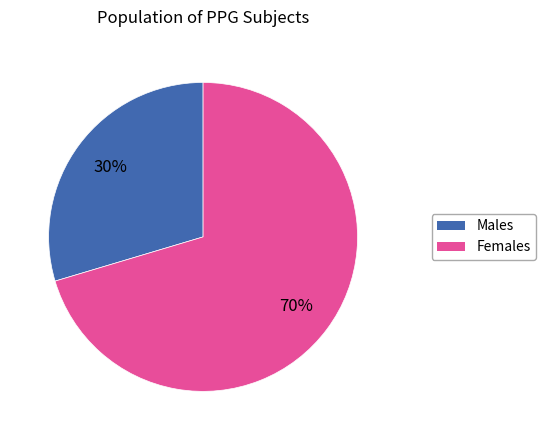

How many slices are in this pie chart?

2